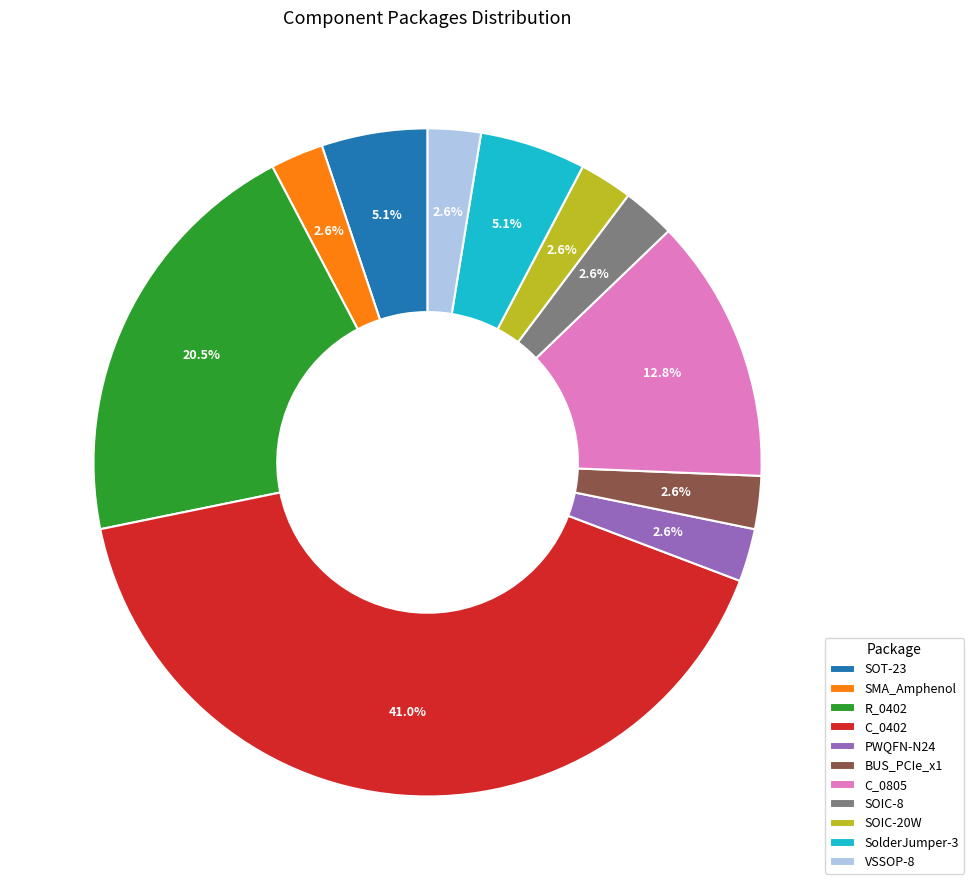

Does PWQFN-N24 account for over 50% of the chart?

No